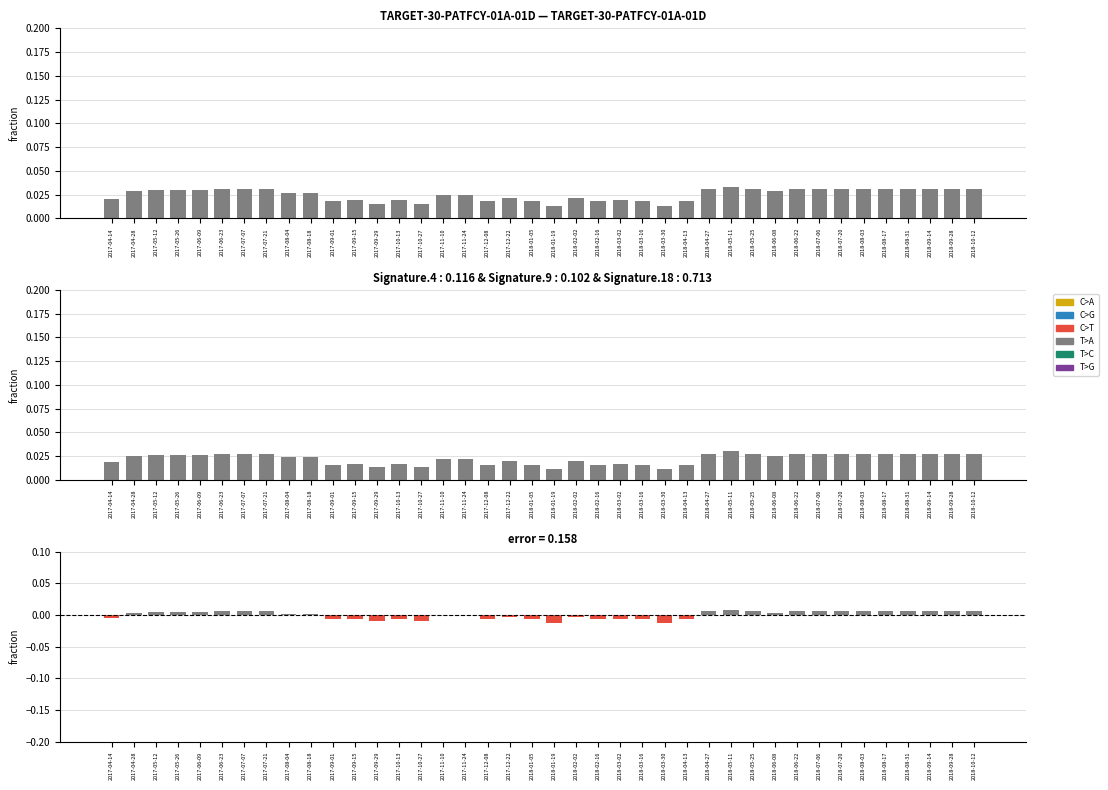

How many categories are shown in the chart?

40